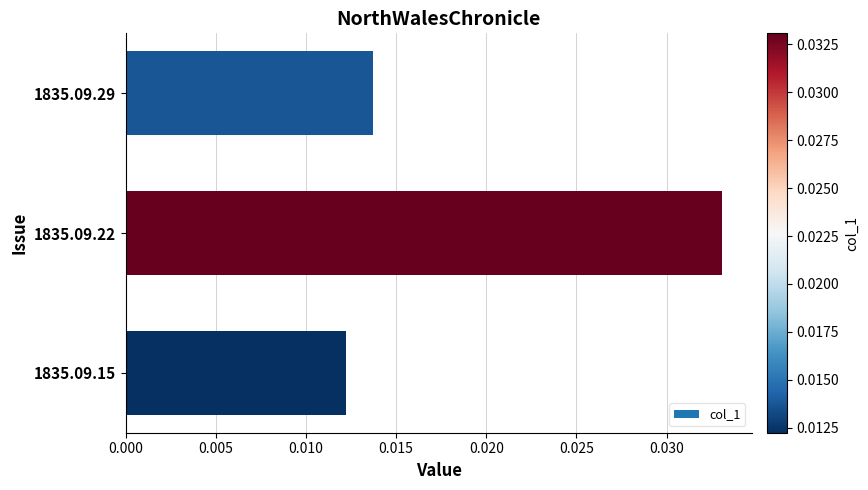

What is the sum of all values?

0.1